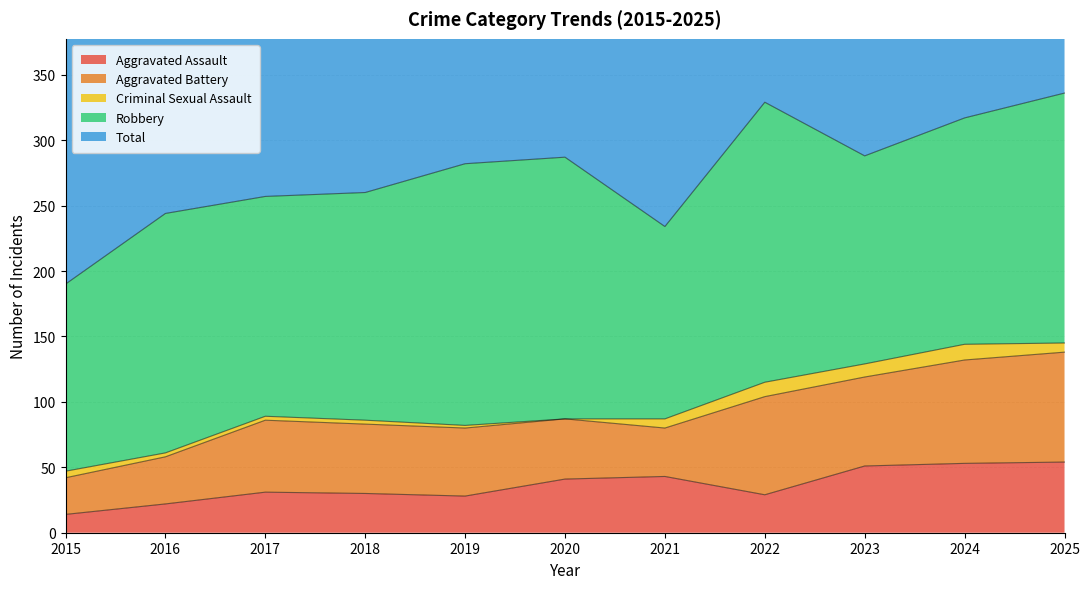

Which series has the largest total across all categories?

Total